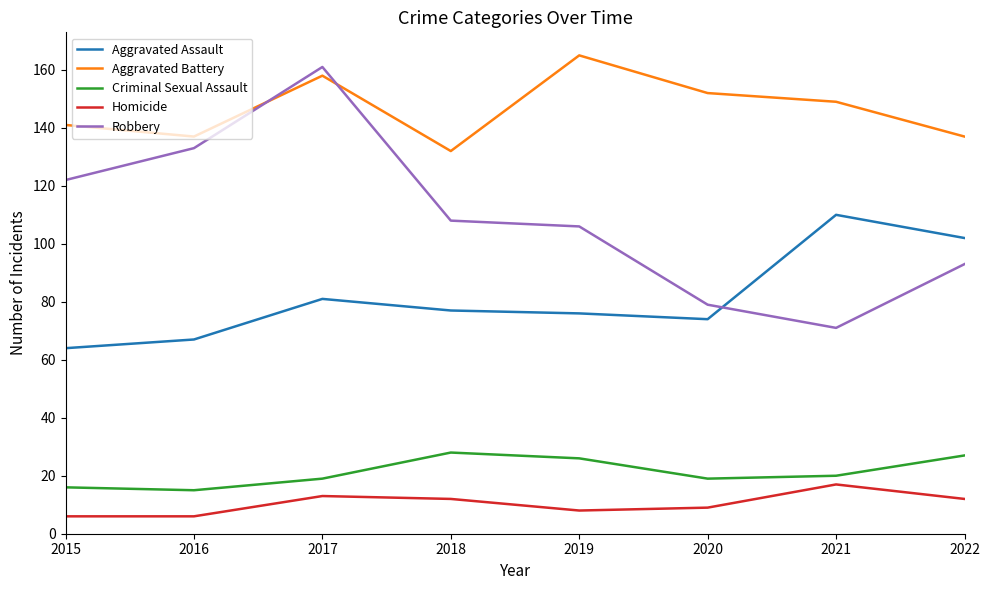

True or false: Criminal Sexual Assault has a value of 26 at 2019.

True